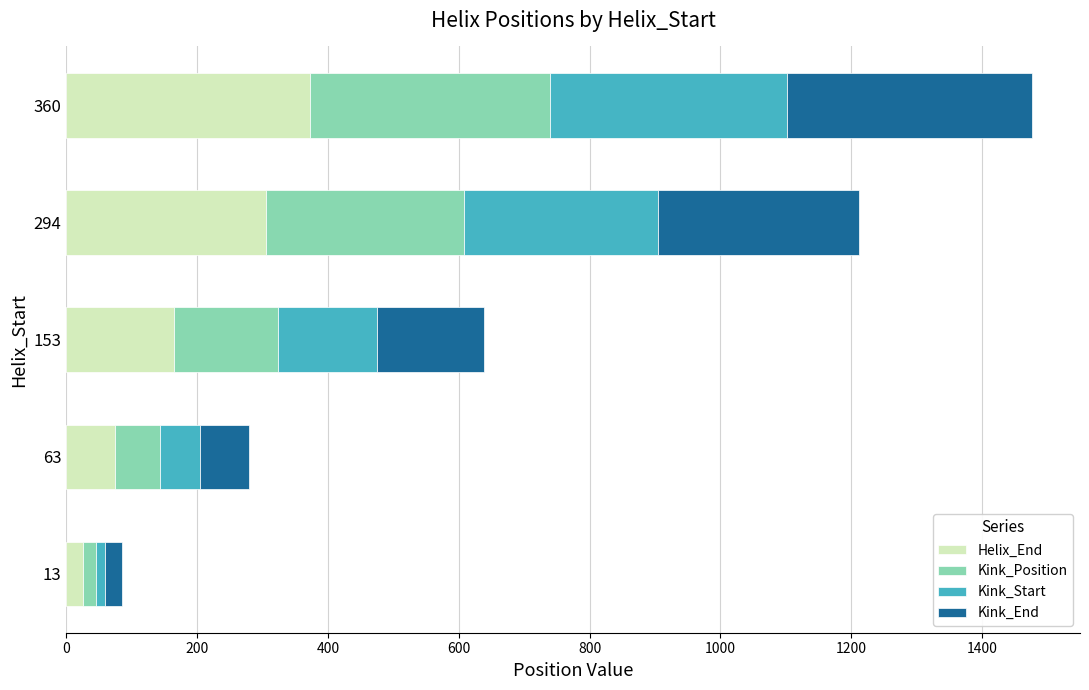

Which category has the highest value in the Helix_End series?

360